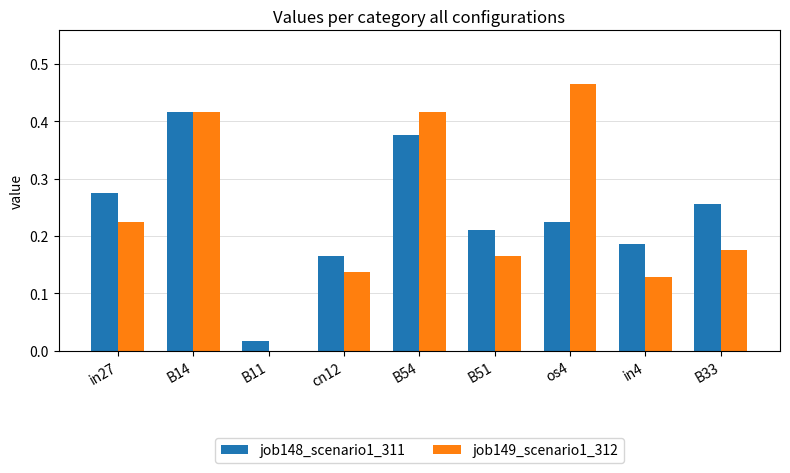

Between B14 and B33, which series saw the biggest shift?

job149_scenario1_312